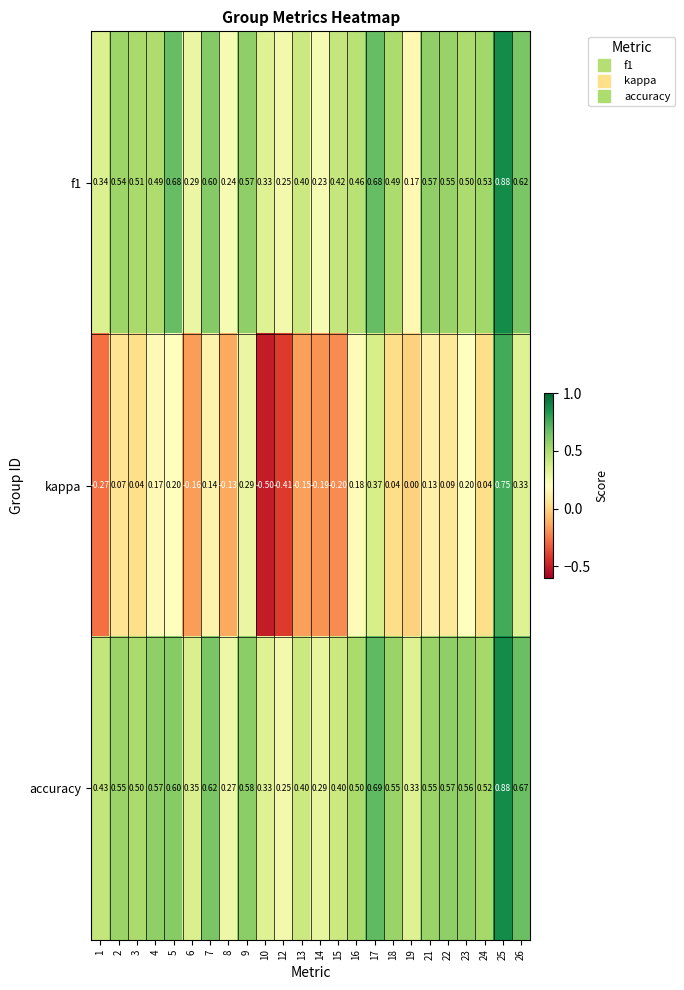

Which series has the largest range (max minus min)?

kappa